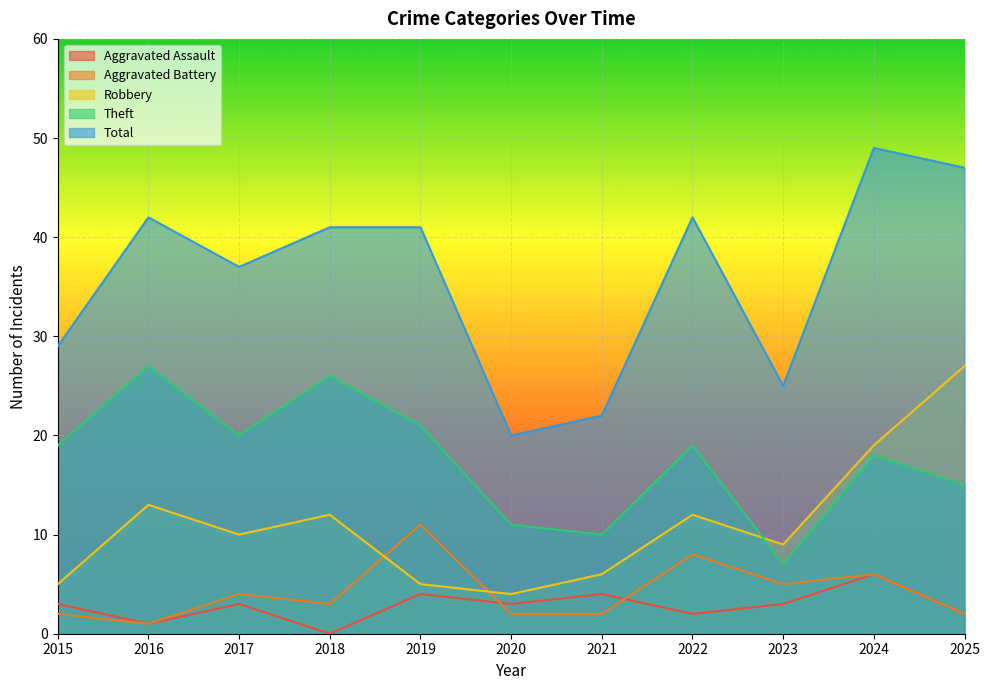

At which category does Aggravated Battery reach its first local peak?

2017